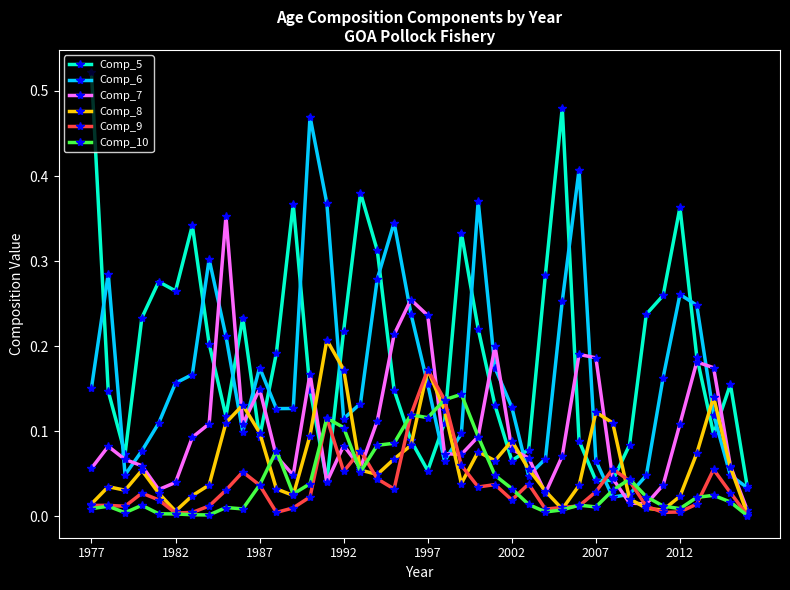

Which series has the largest total across all categories?

Comp_5